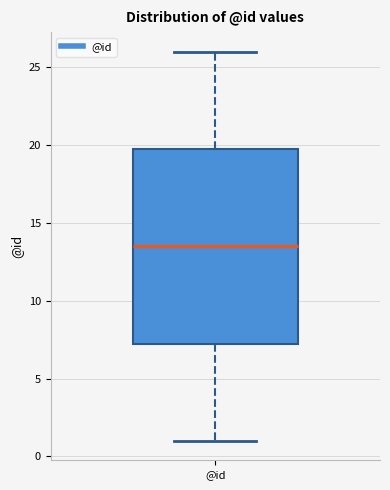

Where is the lower edge of the box for @id on the y-axis? The values are not printed on the chart, so give them approximately, as read against the axis.

7.5